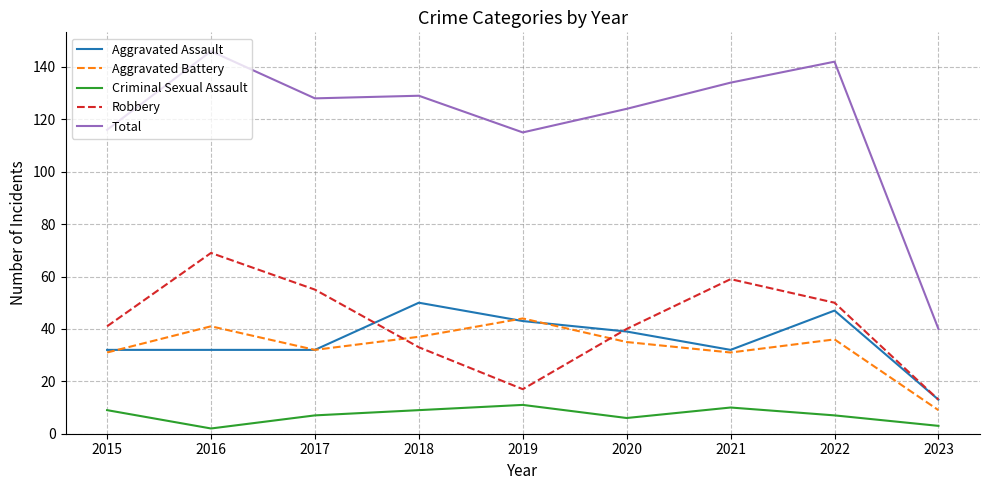

What is the minimum value for Robbery?

13